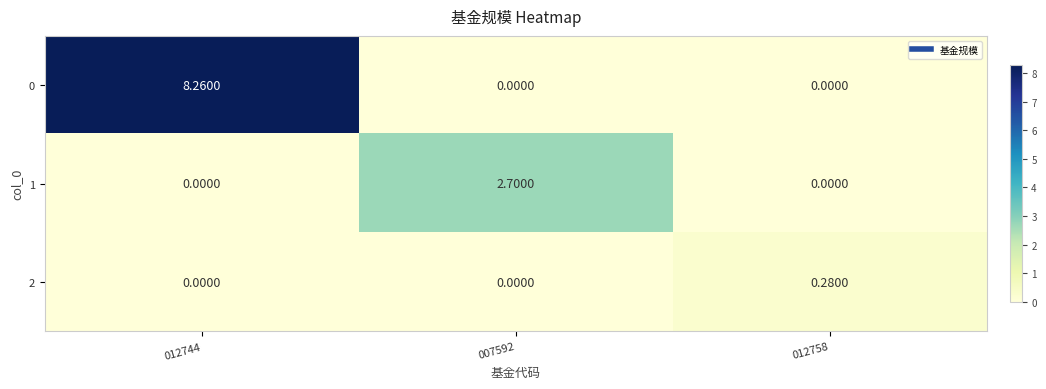

List the series in order of their peak value, highest first.

0, 1, 2